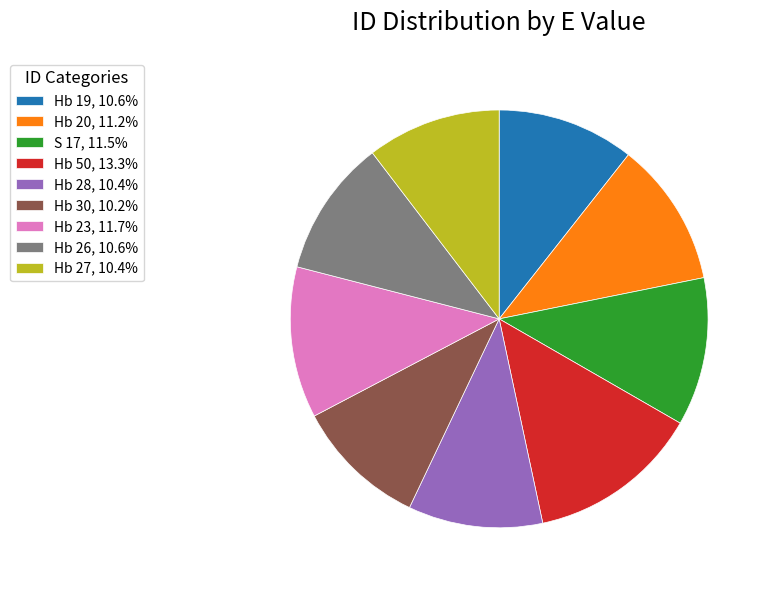

Does Hb 26, 10.6% account for over 50% of the chart?

No